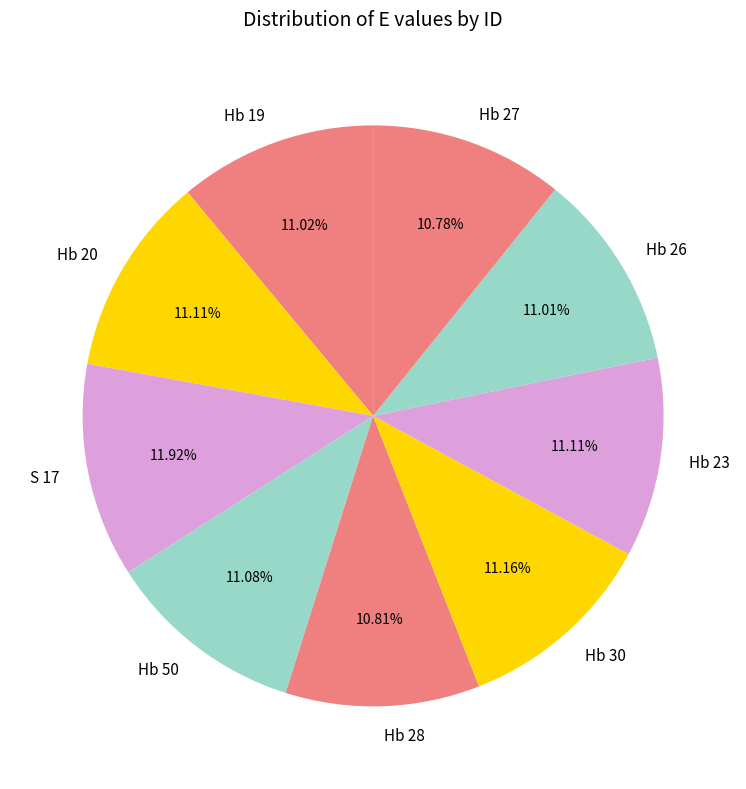

Is it true that Hb 30 is 11% of the pie?

True